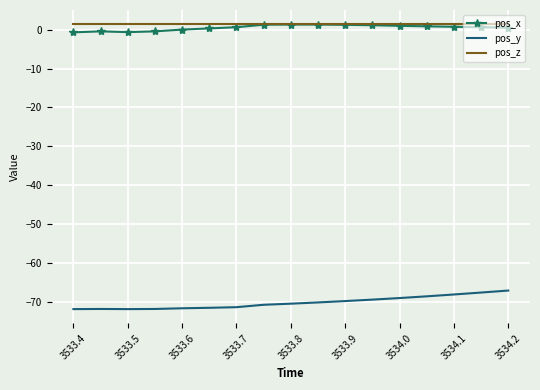

What is the minimum value for pos_y?

-71.9